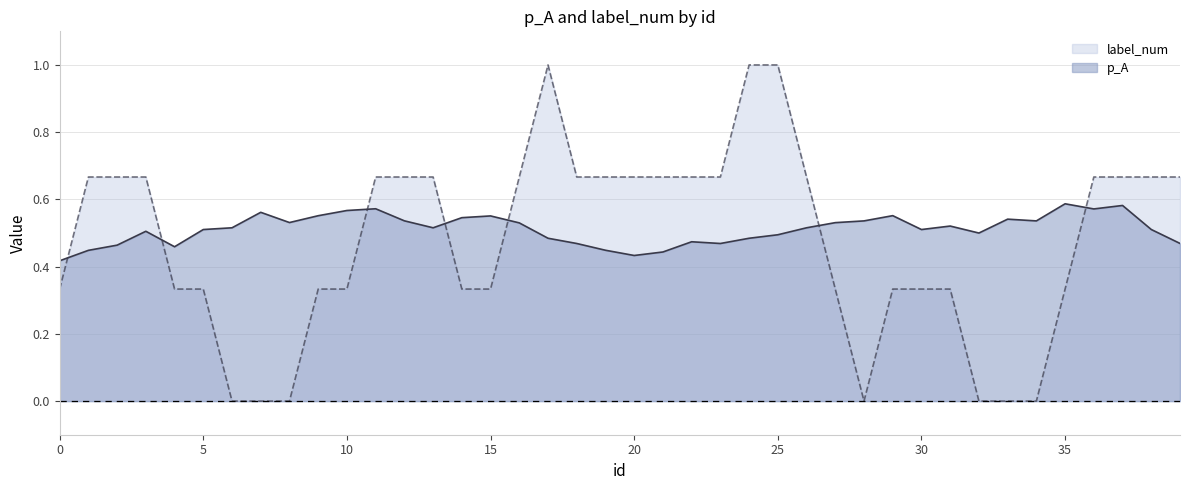

At how many categories does at least one series exceed 0?

40